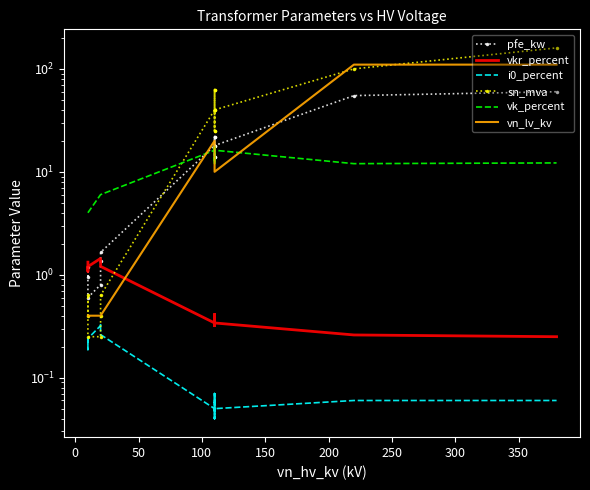

Which has a higher value, 100 or 300?

300